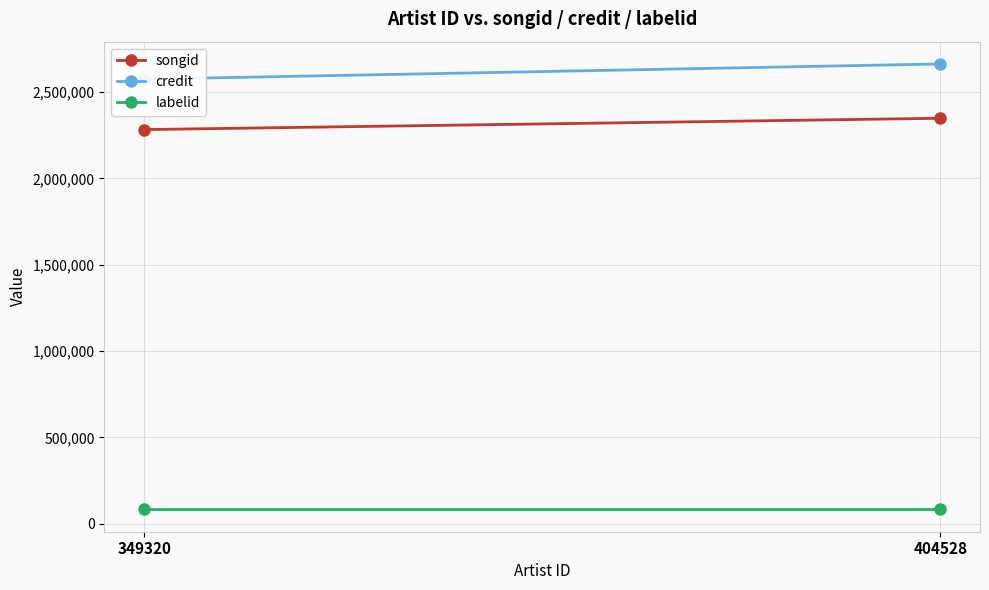

What is the value of the credit point at the 1st from the left?

2575252